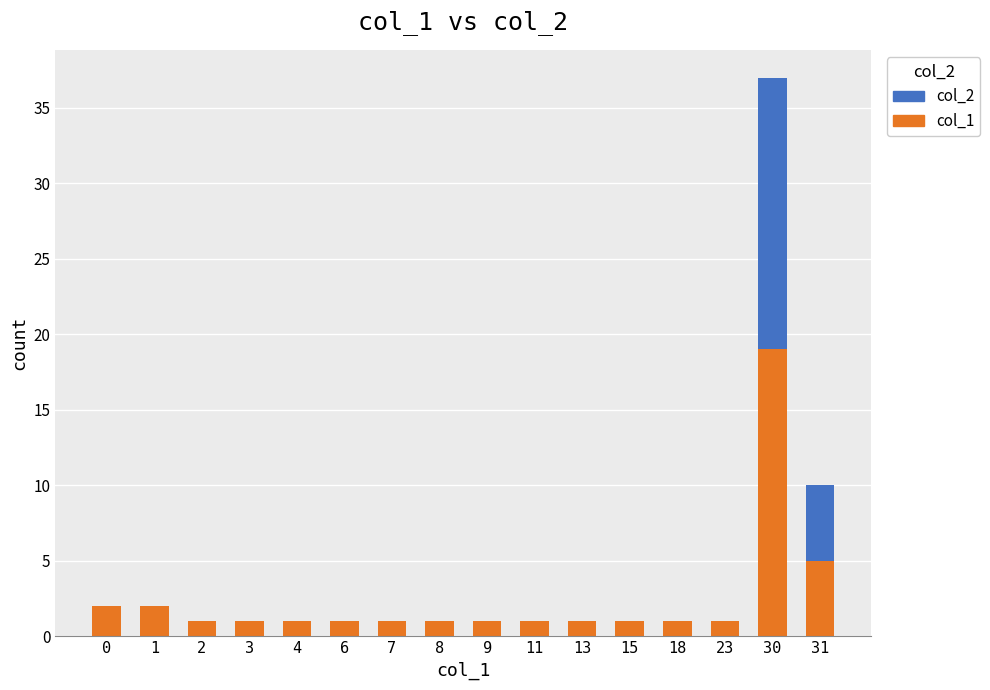

Are the bars horizontal?

No